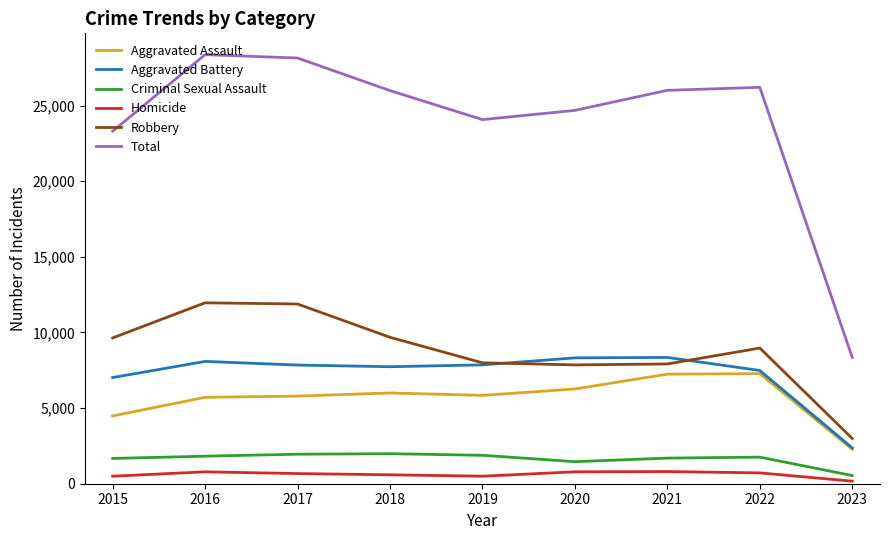

What is the highest value of the Homicide series?

804